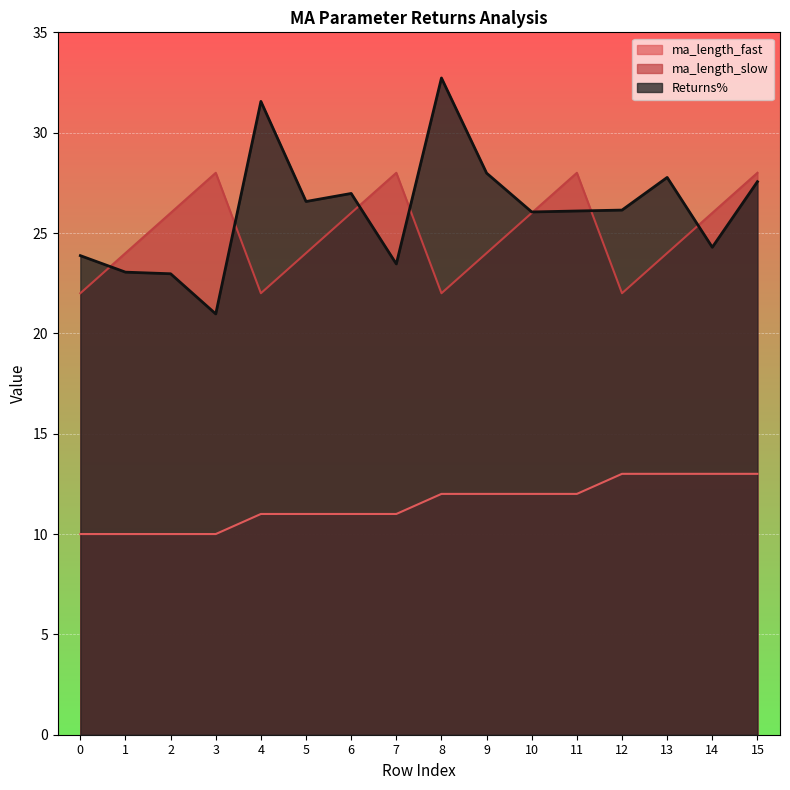

Rank the categories by ma_length_fast value from lowest to highest.

0, 1, 2, 3, 4, 5, 6, 7, 8, 9, 10, 11, 12, 13, 14, 15